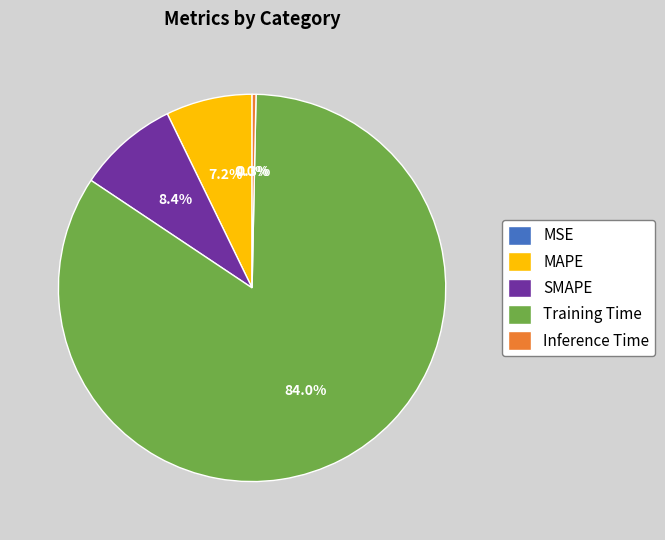

To the nearest percent, what is the combined percentage of MAPE and Training Time?

91%